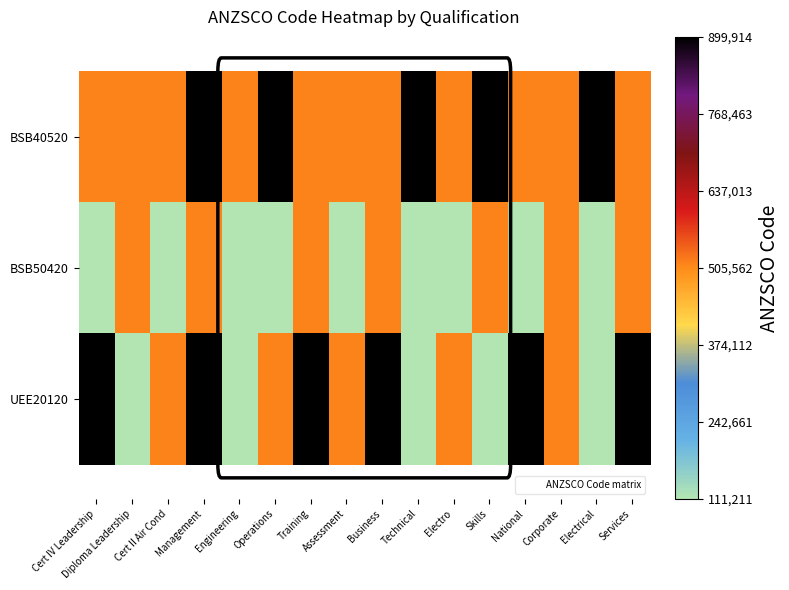

Which series has the widest spread of values?

UEE20120